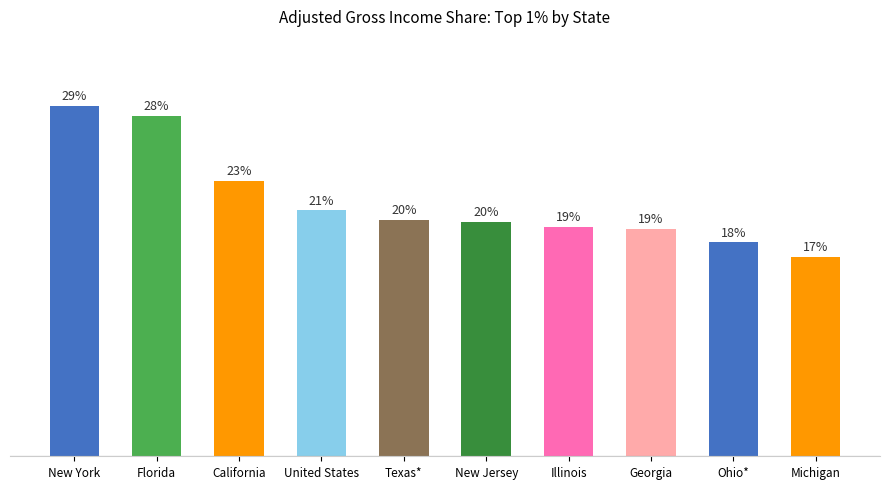

Rank the categories by value from highest to lowest.

New York, Florida, California, United States, Texas*, New Jersey, Illinois, Georgia, Ohio*, Michigan